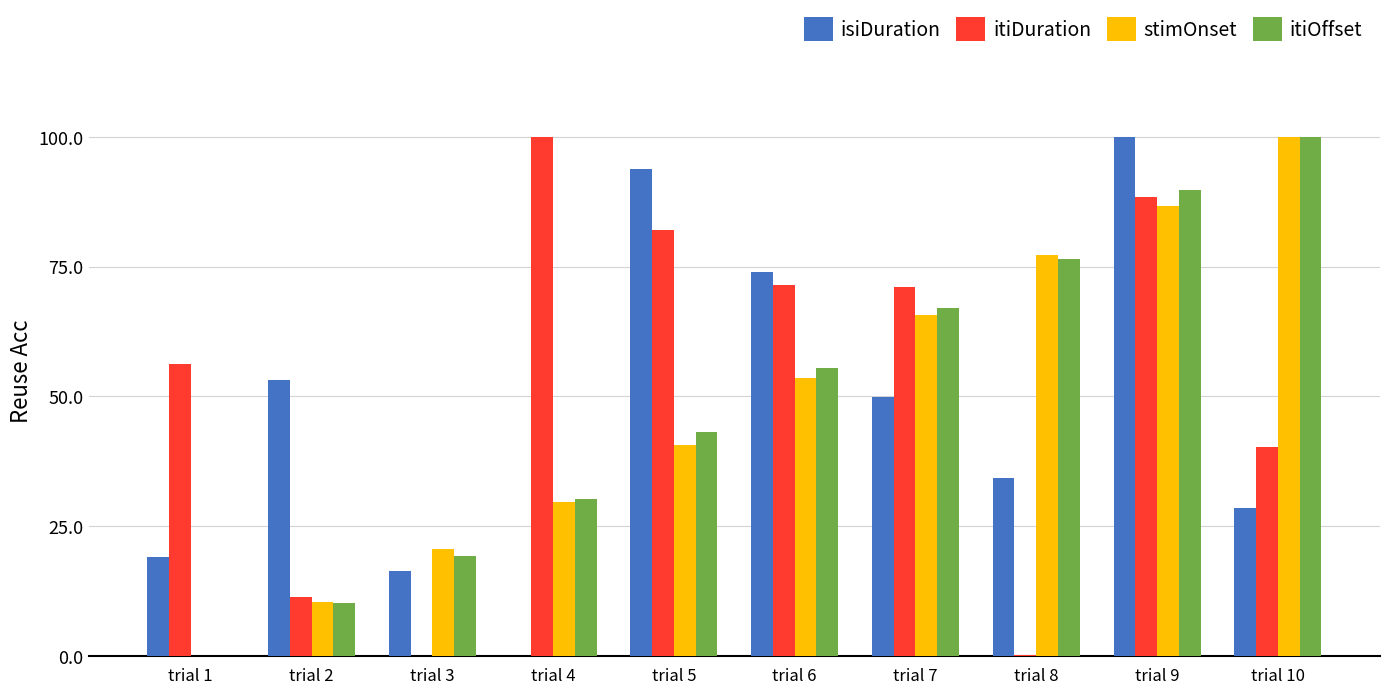

At which category is the sum across all series the highest?

trial 9